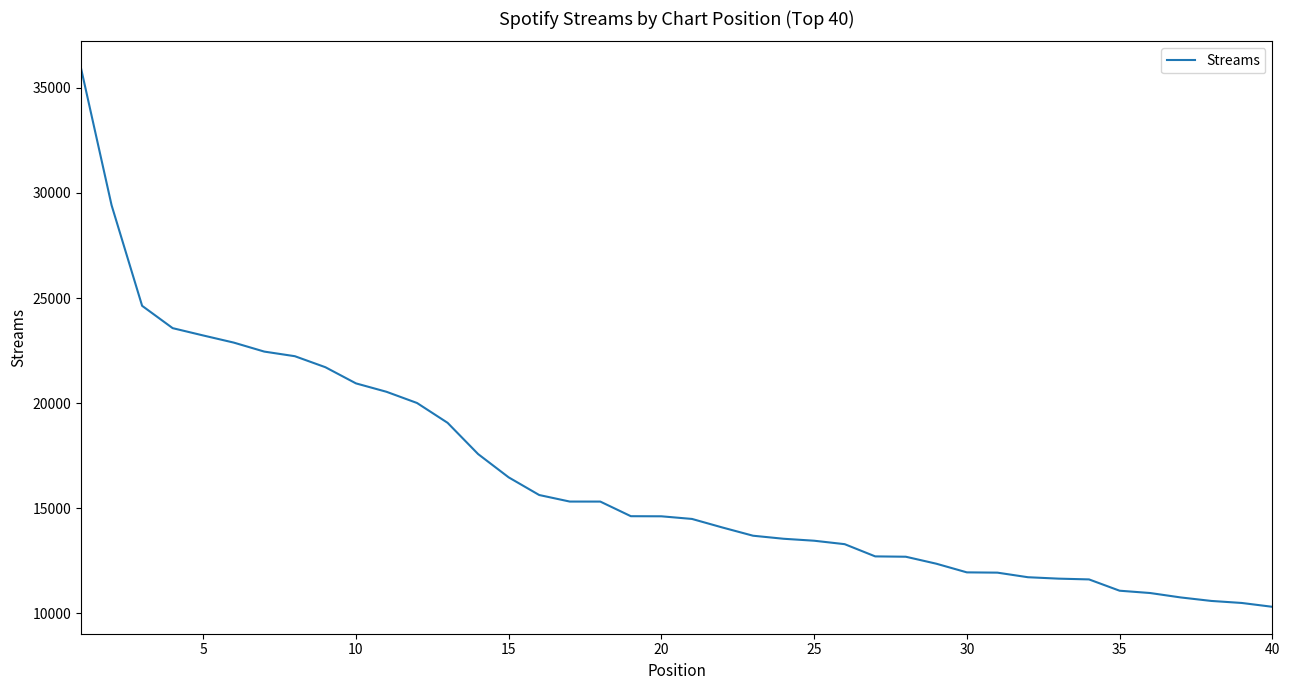

What is the difference between the maximum and minimum values?

25607